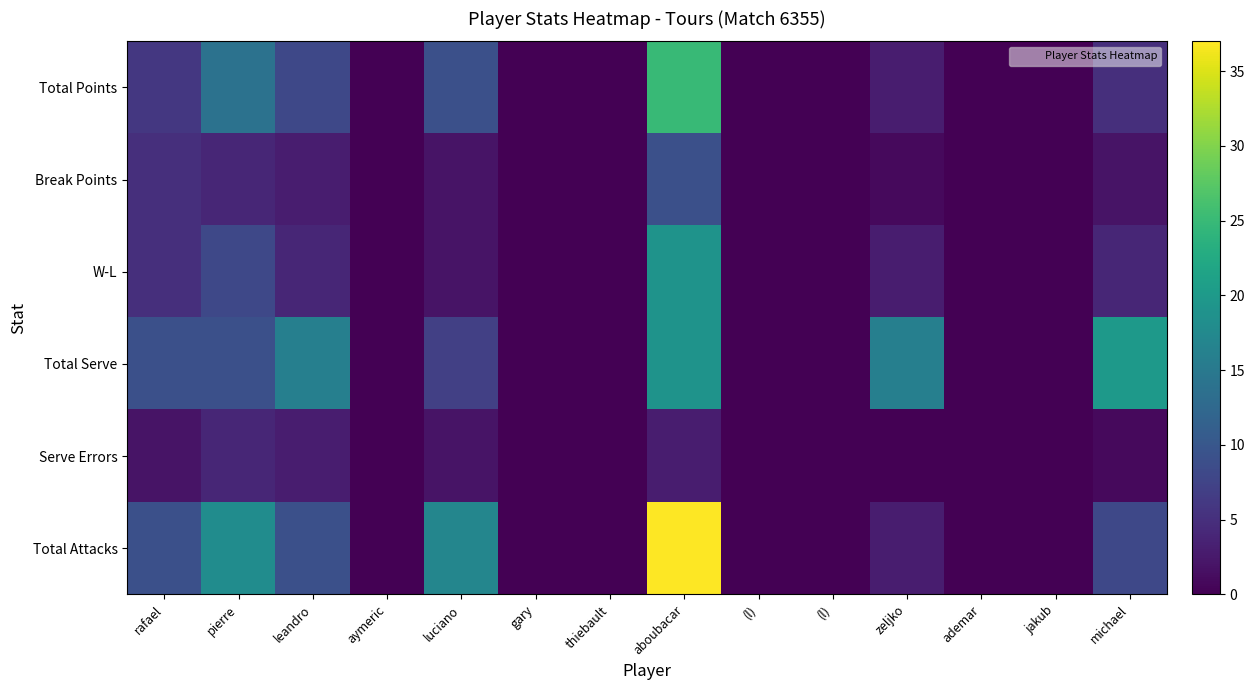

Reading right to left, transcribe all the data shown in this chart.

Total Points: michael=5	jakub=0	ademar=0	zeljko=3	(l)=0	(l)=0	aboubacar=25	thiebault=0	gary=0	luciano=9	aymeric=0	leandro=8	pierre=14	rafael=6
Break Points: michael=2	jakub=0	ademar=0	zeljko=1	(l)=0	(l)=0	aboubacar=9	thiebault=0	gary=0	luciano=2	aymeric=0	leandro=3	pierre=4	rafael=5
W-L: michael=4	jakub=0	ademar=0	zeljko=3	(l)=0	(l)=0	aboubacar=19	thiebault=0	gary=0	luciano=2	aymeric=0	leandro=4	pierre=8	rafael=5
Total Serve: michael=20	jakub=0	ademar=0	zeljko=16	(l)=0	(l)=0	aboubacar=19	thiebault=0	gary=0	luciano=7	aymeric=0	leandro=16	pierre=9	rafael=9
Serve Errors: michael=1	jakub=0	ademar=0	zeljko=0	(l)=0	(l)=0	aboubacar=3	thiebault=0	gary=0	luciano=2	aymeric=0	leandro=3	pierre=4	rafael=2
Total Attacks: michael=8	jakub=0	ademar=0	zeljko=3	(l)=0	(l)=0	aboubacar=37	thiebault=0	gary=0	luciano=17	aymeric=0	leandro=9	pierre=18	rafael=9